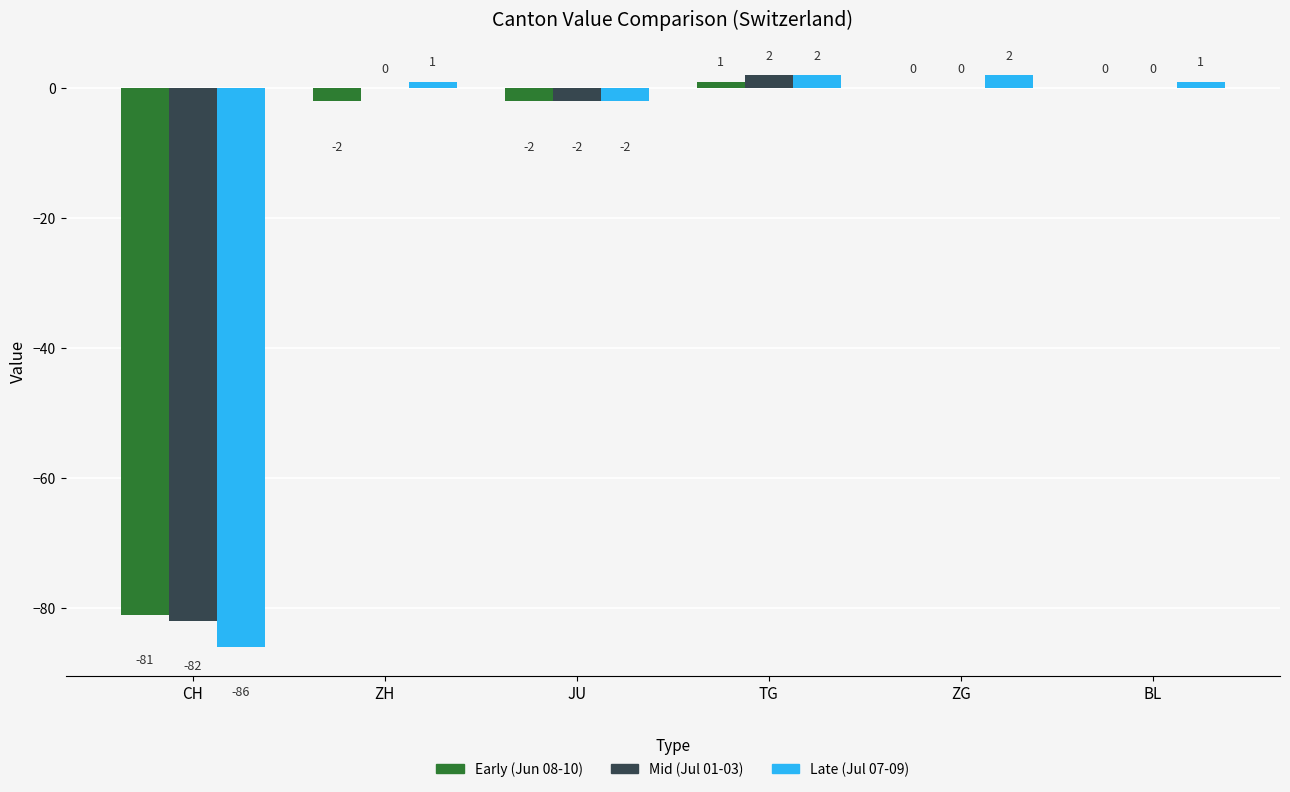

At which label does Early (Jun 08-10) reach its peak?

TG